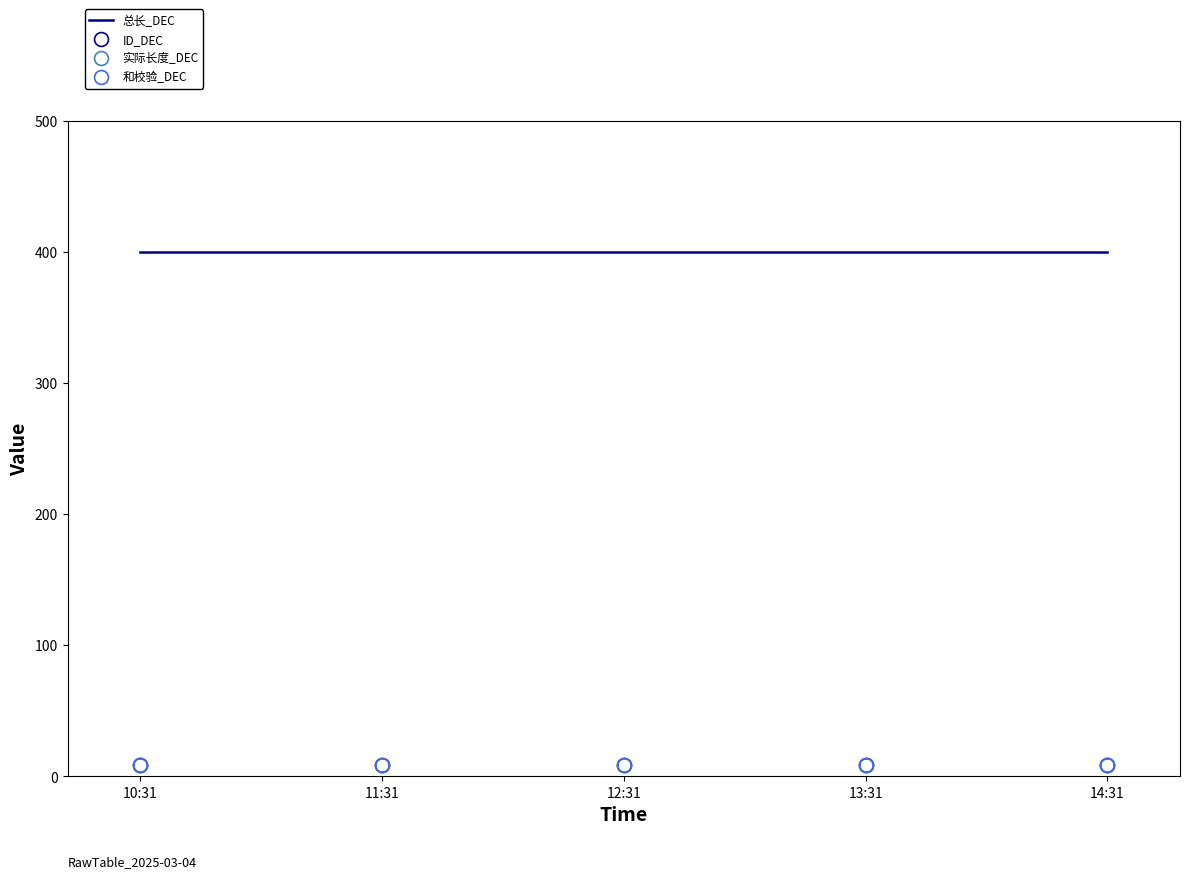

Is the value of 和校验_DEC at 10:31 greater than the value of 总长_DEC at 10:31?

No